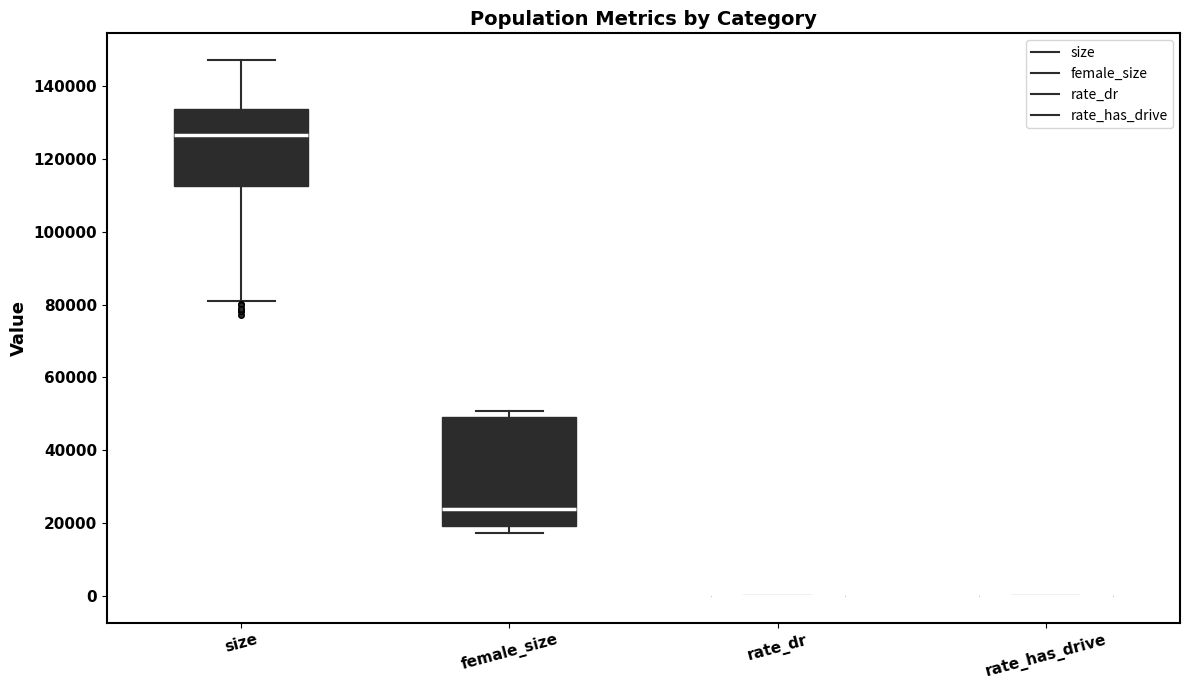

Comparing the boxes themselves (not the whiskers), which one is the tallest?

female_size